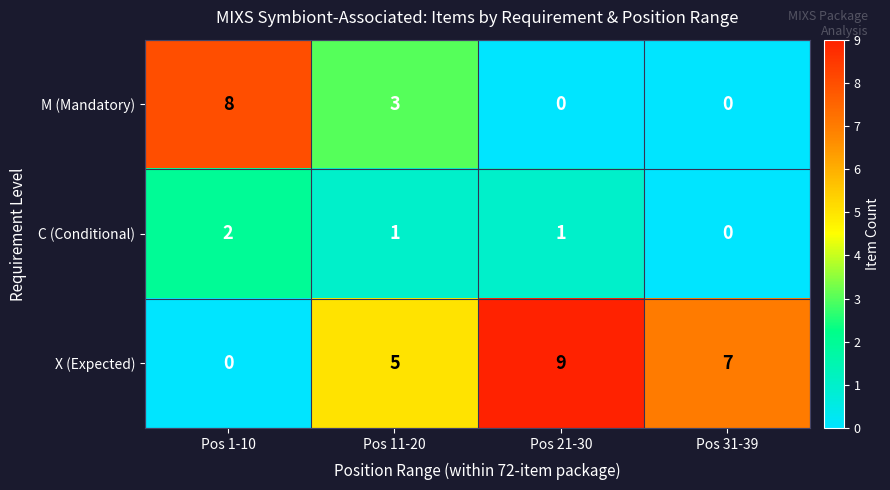

Between Pos 1-10 and Pos 31-39, which series saw the biggest shift?

M (Mandatory)